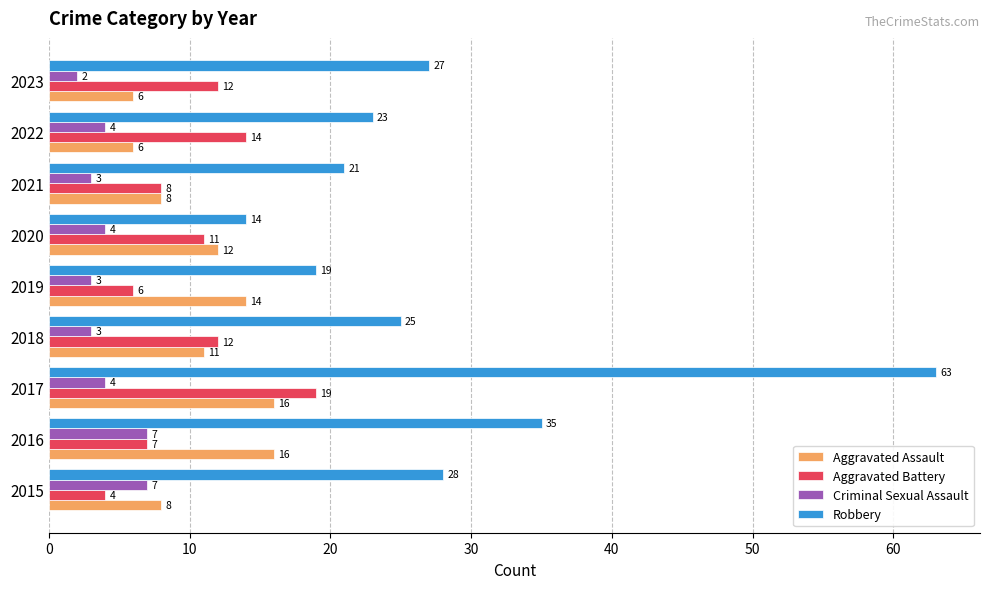

Rank the series by their maximum value, from highest to lowest.

Robbery, Aggravated Battery, Aggravated Assault, Criminal Sexual Assault